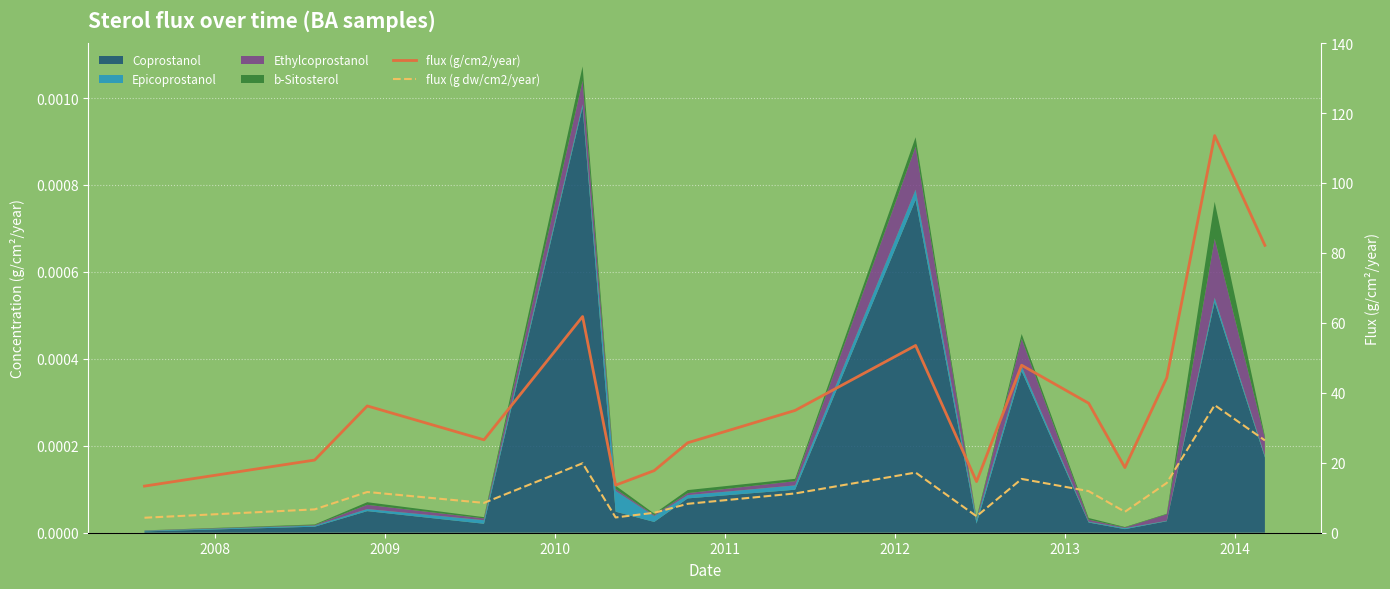

The value of flux (g/cm2/year) at 12 is 51.0. True or false?

False